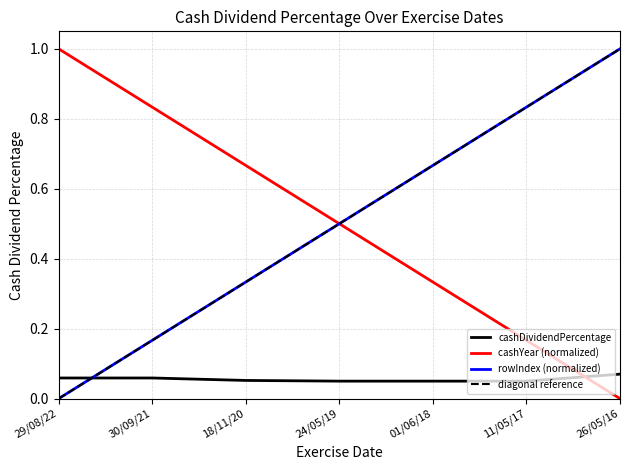

How many lines are shown in the chart?

4